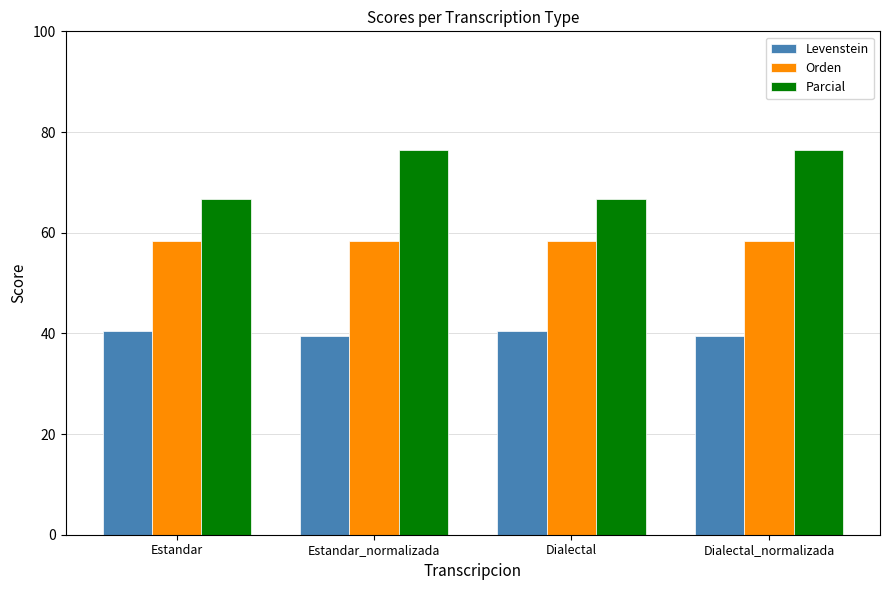

How many categories are shown in the chart?

4